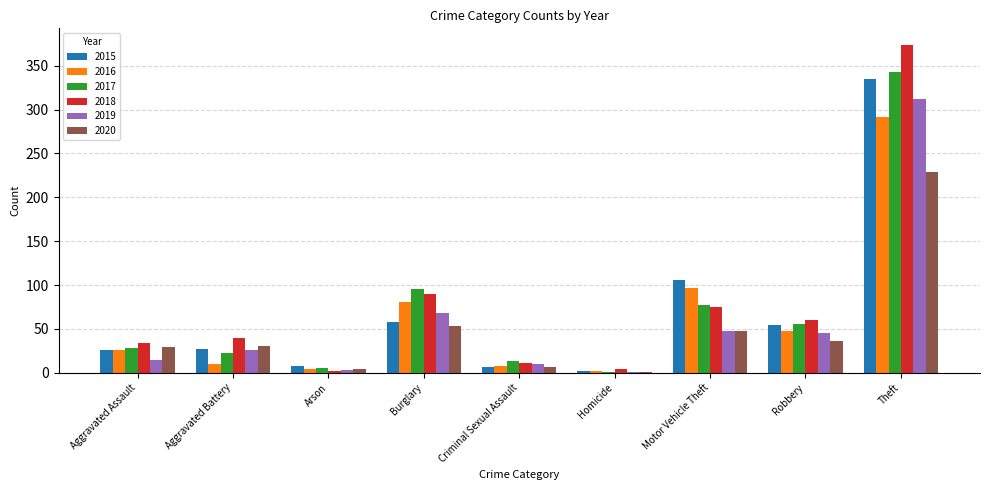

What is the sum of all 2019 values?

527